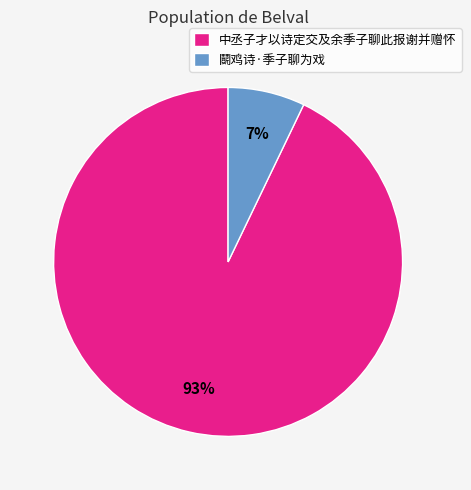

To the nearest percent, what portion does 鬬鸡诗·季子聊为戏 represent?

7%